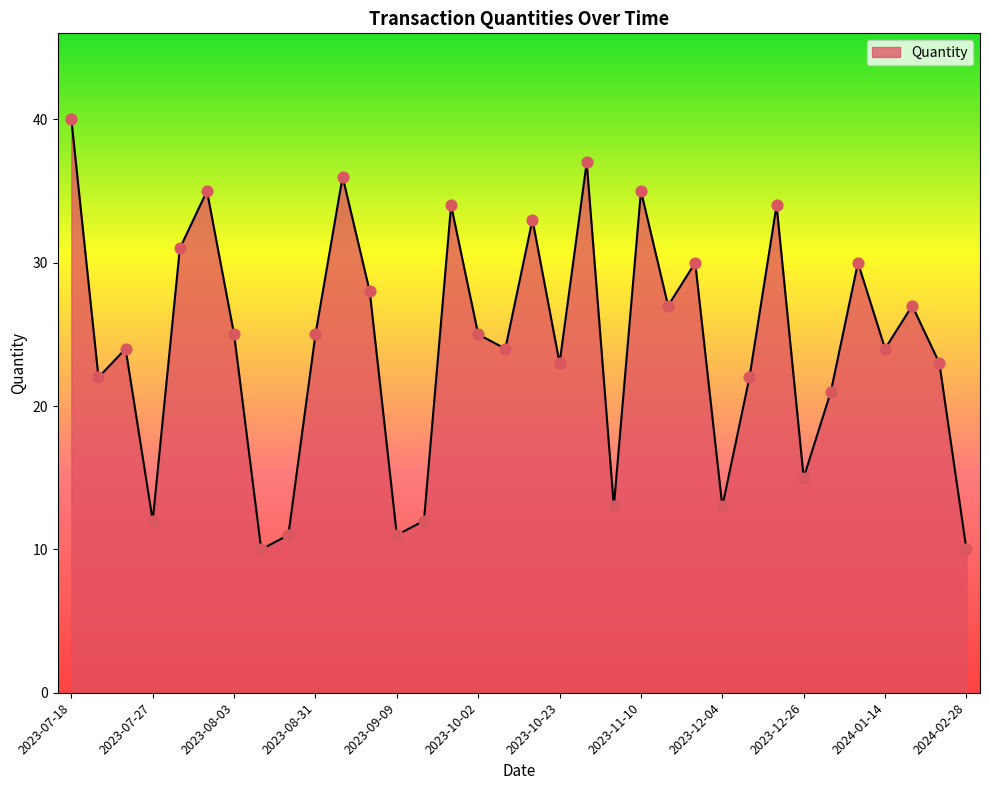

What is the maximum value shown in the chart?

40